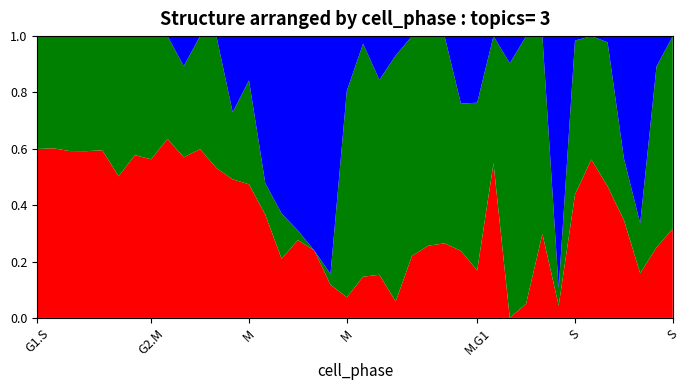

Does the chart have visible grid lines?

No